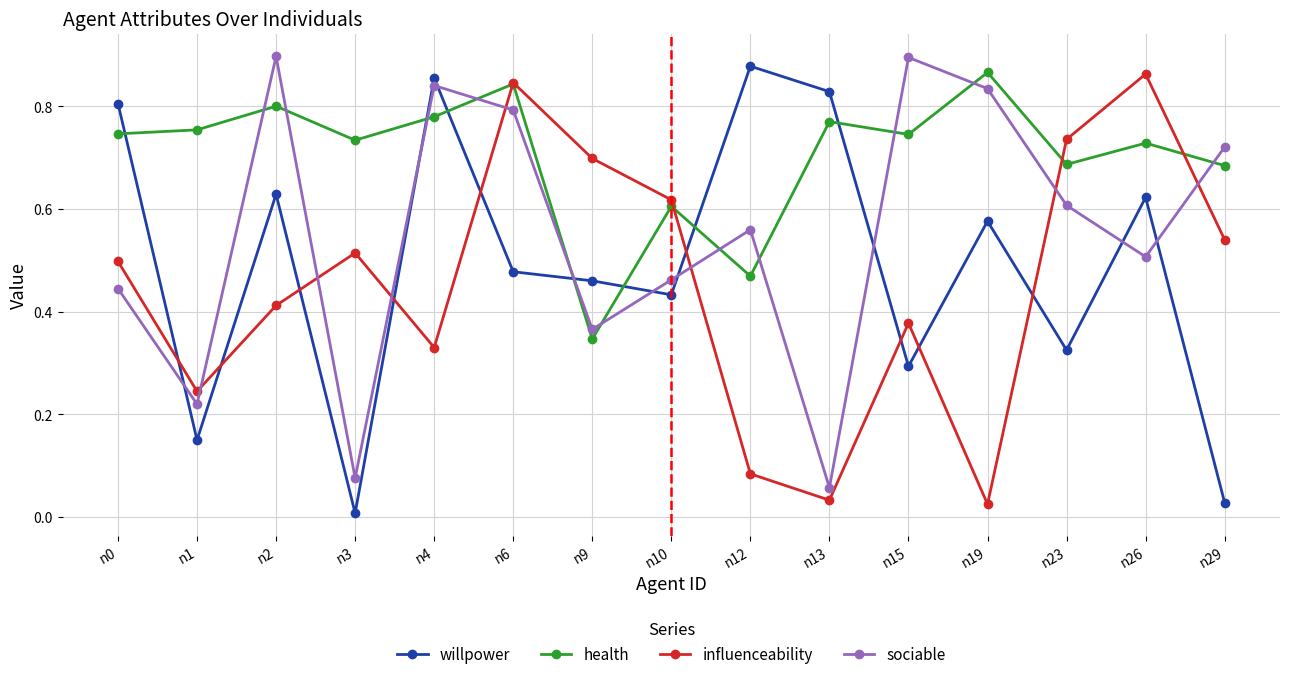

Is it true that health equals 1.4 at n19?

False